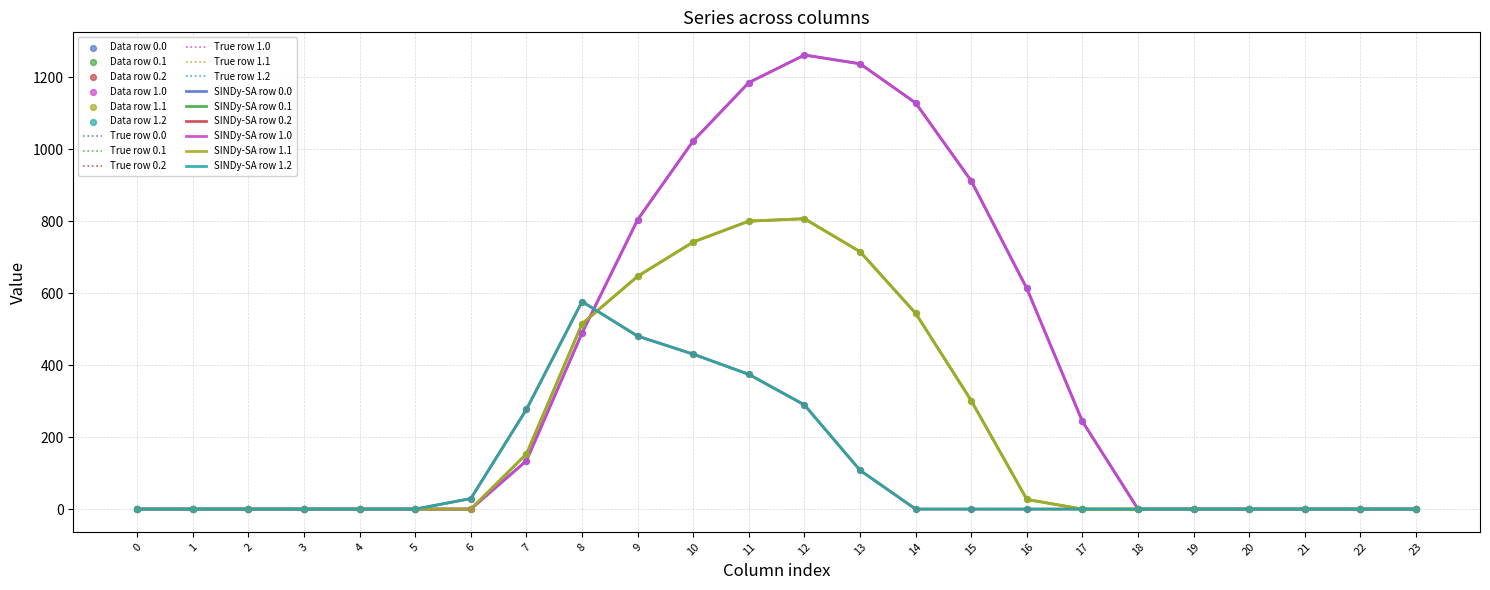

Does the chart have visible grid lines?

Yes